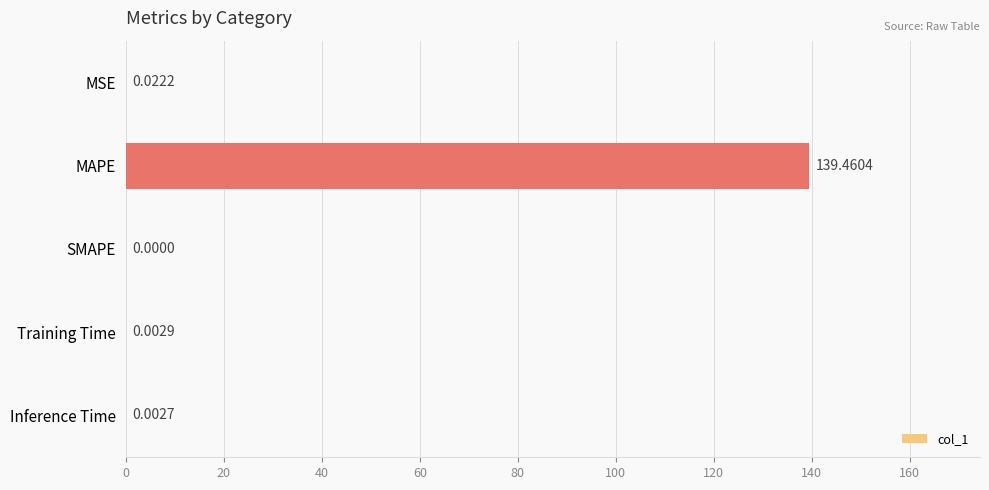

At which category does the chart reach its peak across all series?

MAPE